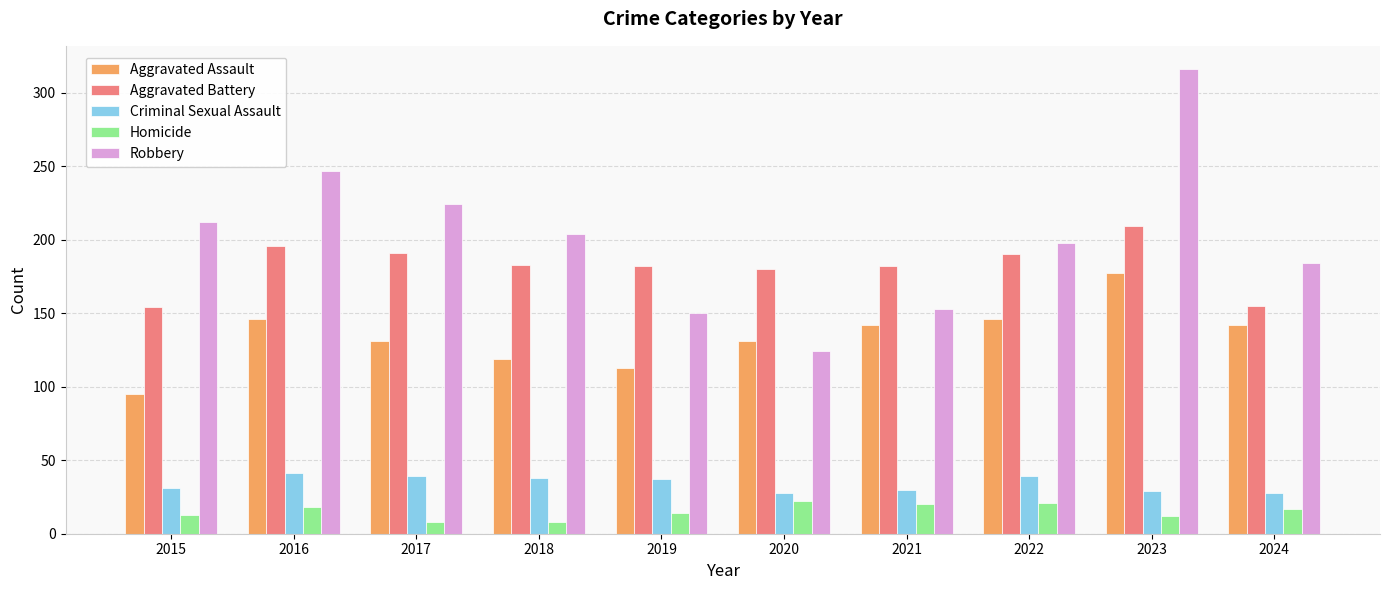

What is the smallest value displayed?

8